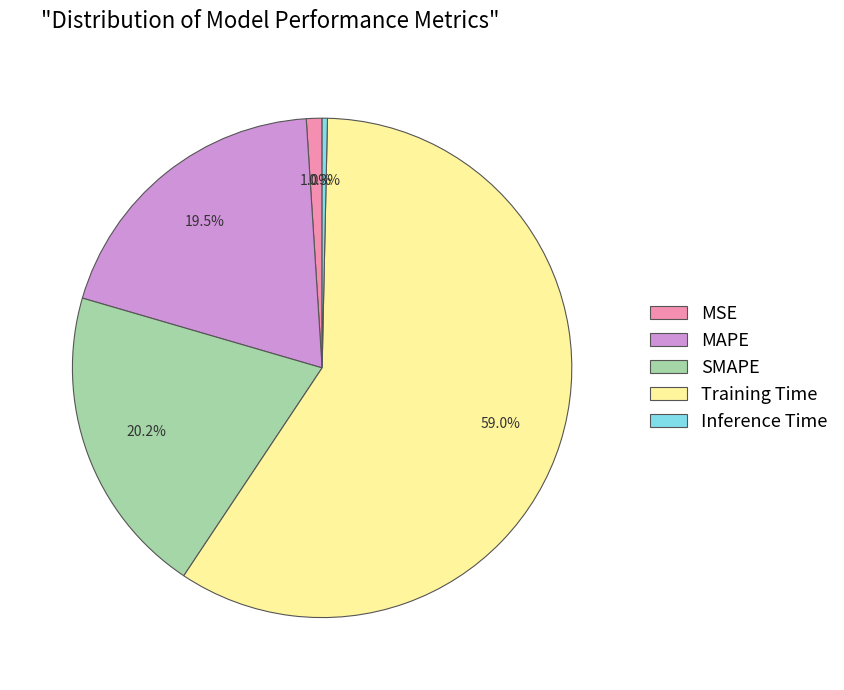

The Training Time slice represents 59% of the pie. True or false?

True